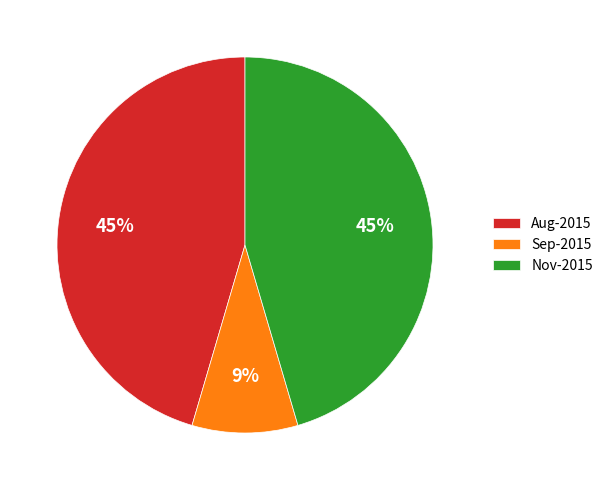

Which category has the smallest portion of the pie?

Sep-2015